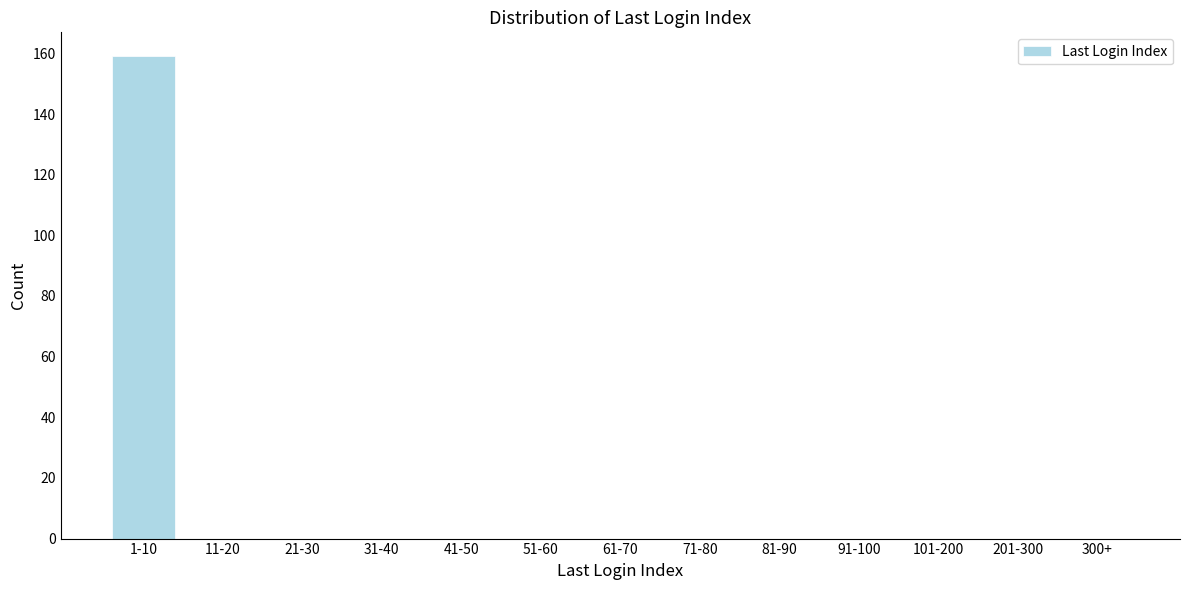

Reading left to right, extract all data points from this chart.

1-10=159	11-20=0	21-30=0	31-40=0	41-50=0	51-60=0	61-70=0	71-80=0	81-90=0	91-100=0	101-200=0	201-300=0	300+=0